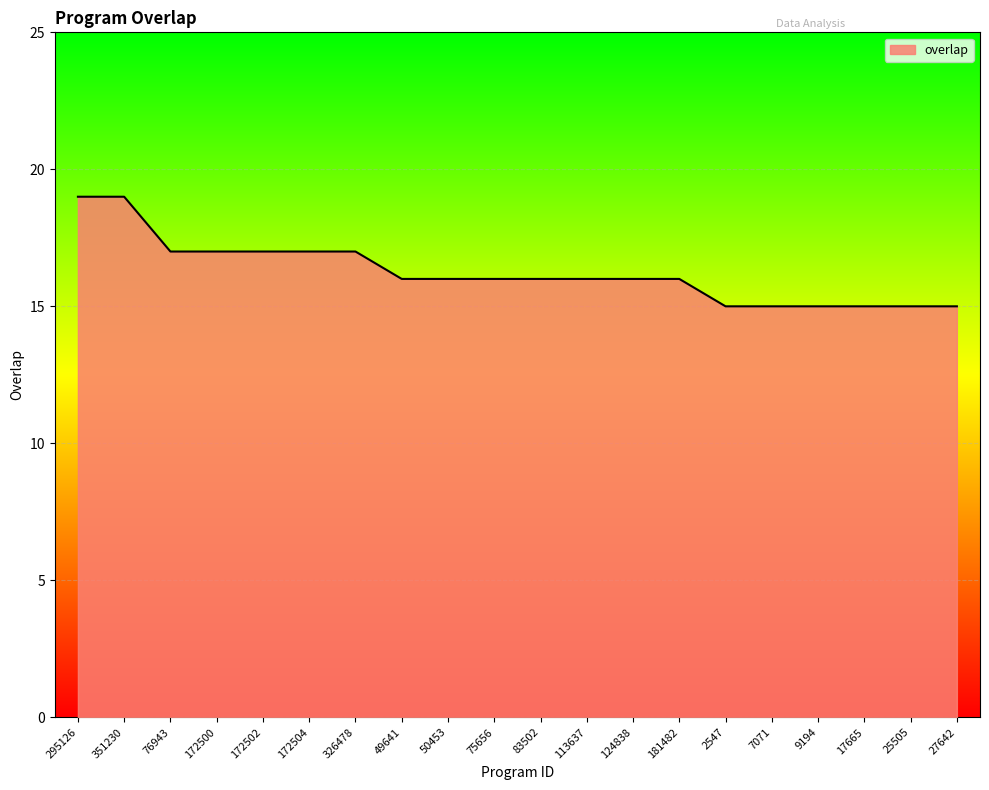

Reading right to left, what are all the values shown in this chart?

15	15	15	15	15	15	16	16	16	16	16	16	16	17	17	17	17	17	19	19